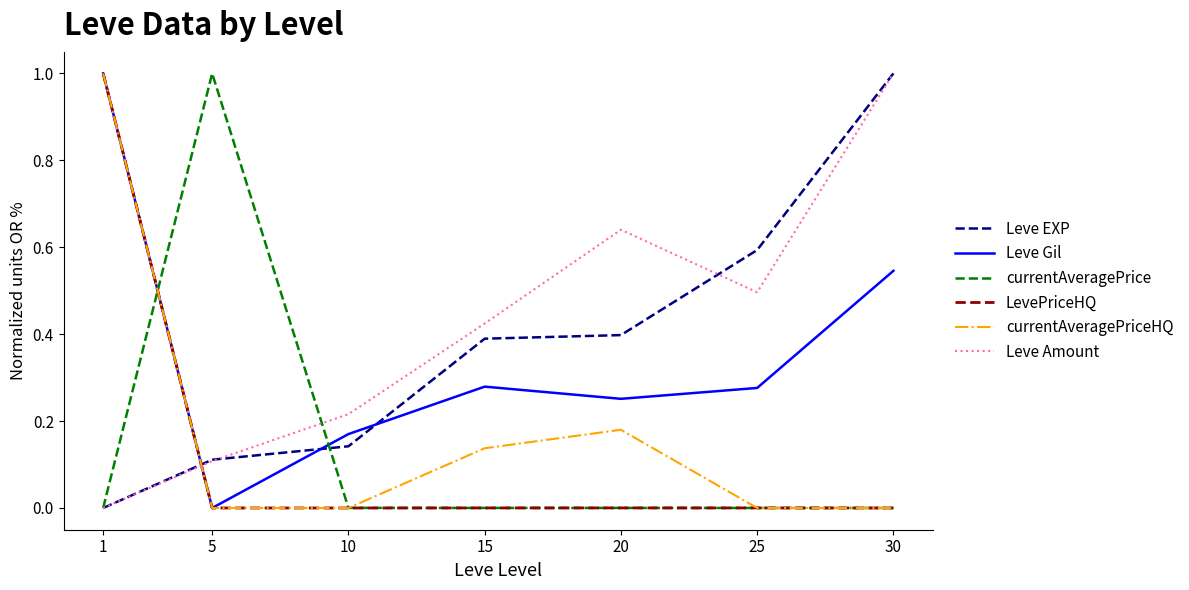

How many times do Leve EXP and Leve Gil cross each other?

3